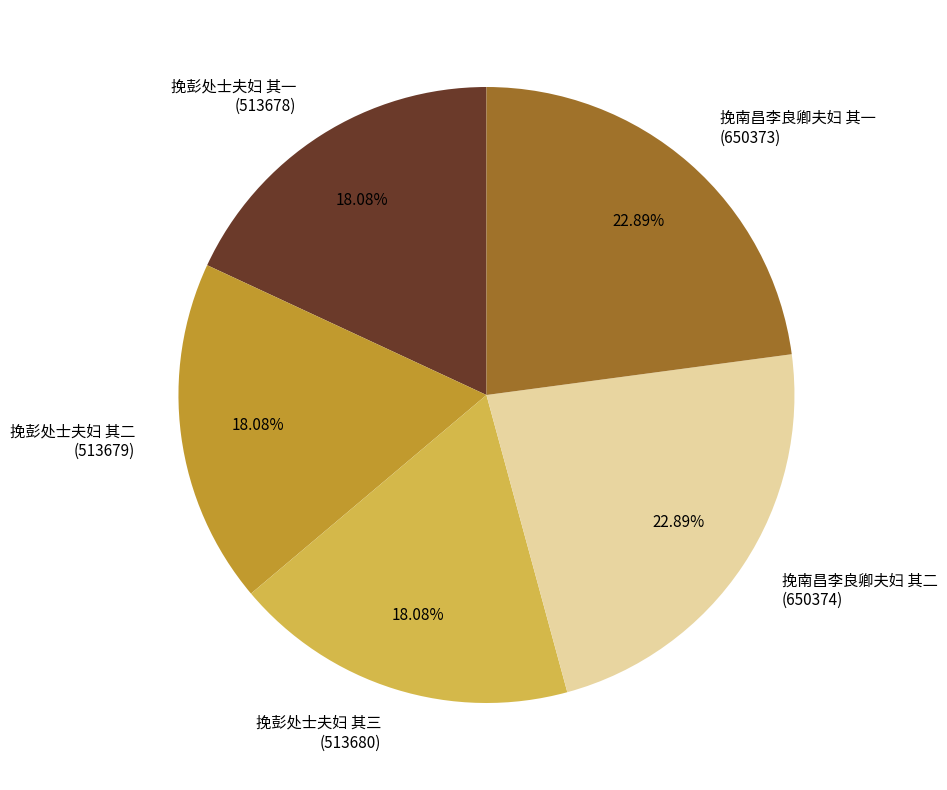

Is there any slice that represents more than half of the pie?

No